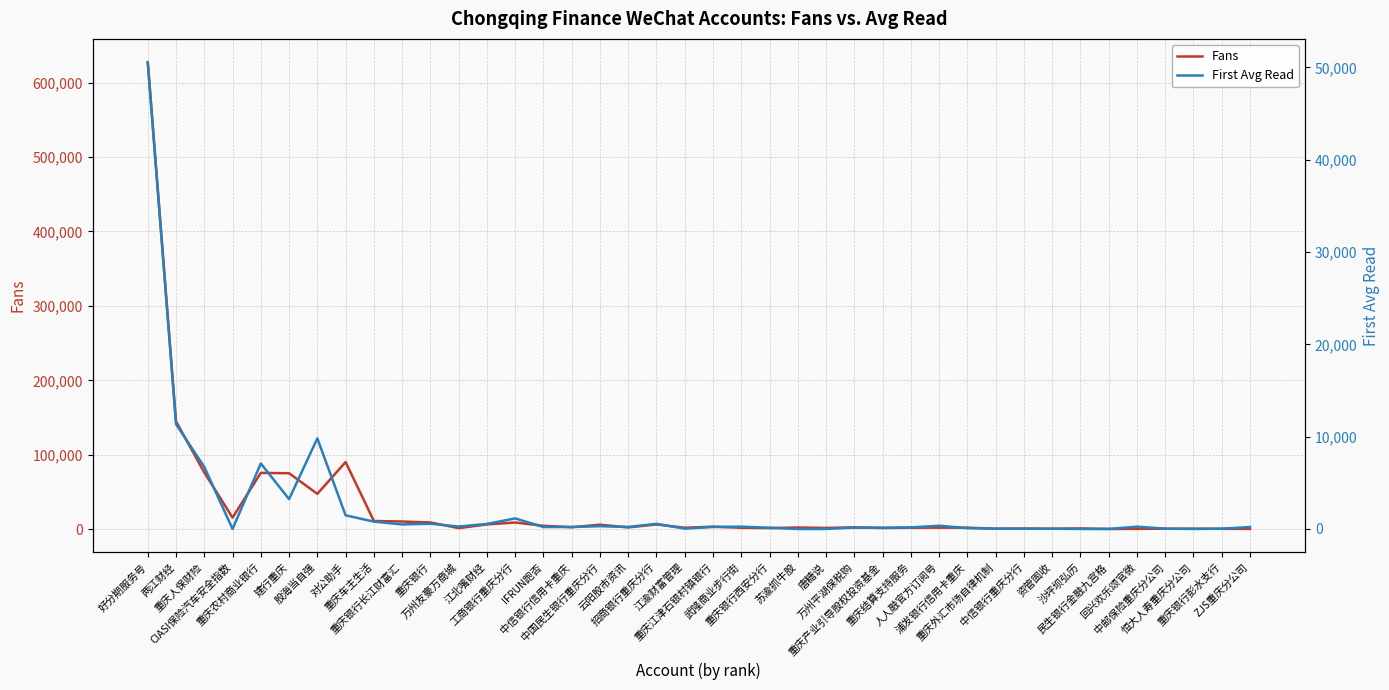

Rank the series by their maximum value, from highest to lowest.

Fans, First Avg Read